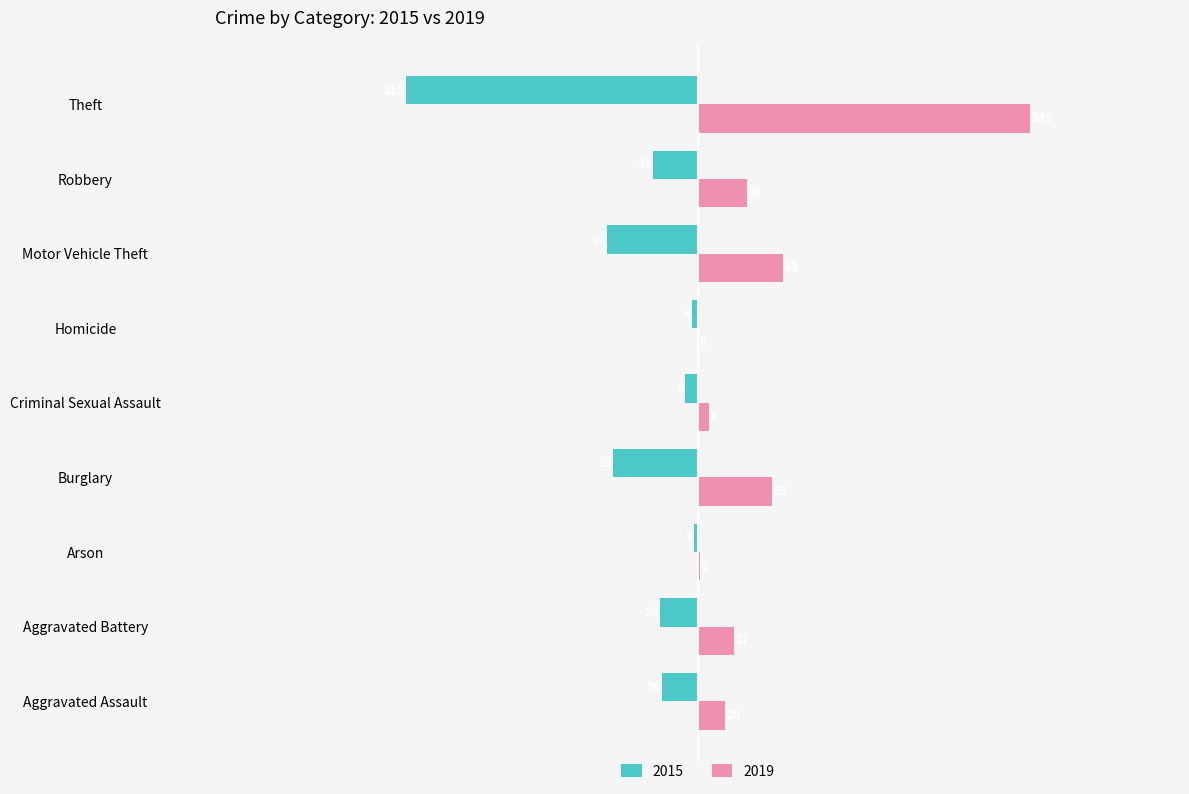

What are all the series names shown in the legend?

2015, 2019